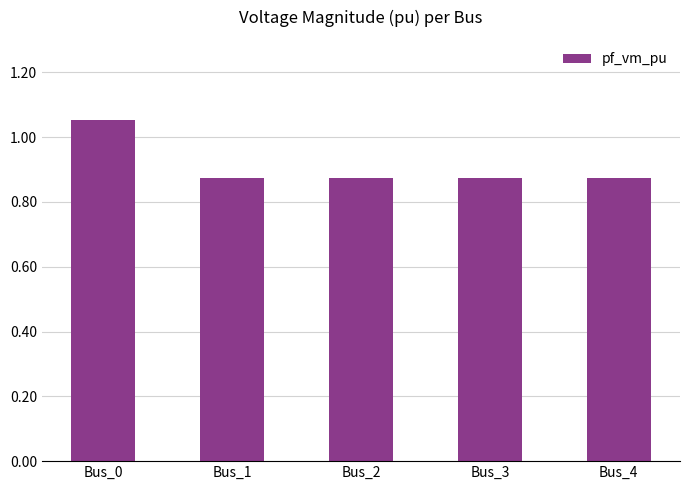

Which category has the highest value across all series?

Bus_0